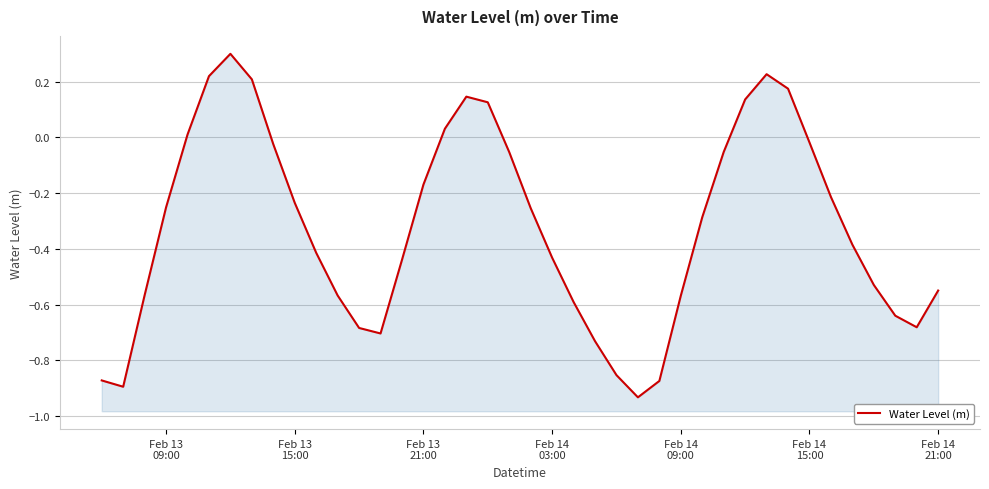

How many values are below 0?

30